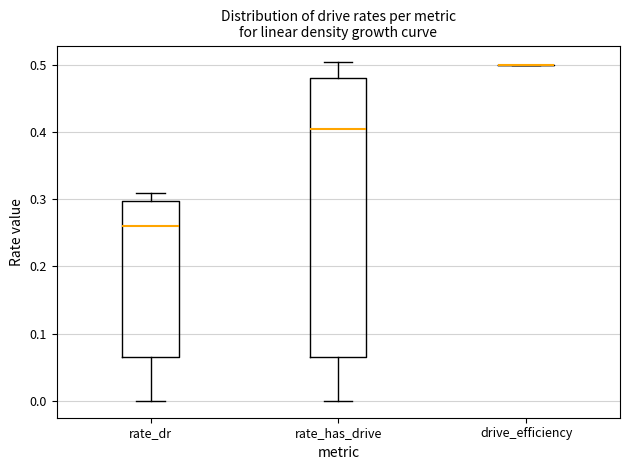

Comparing the boxes themselves (not the whiskers), which one is the tallest?

rate_has_drive